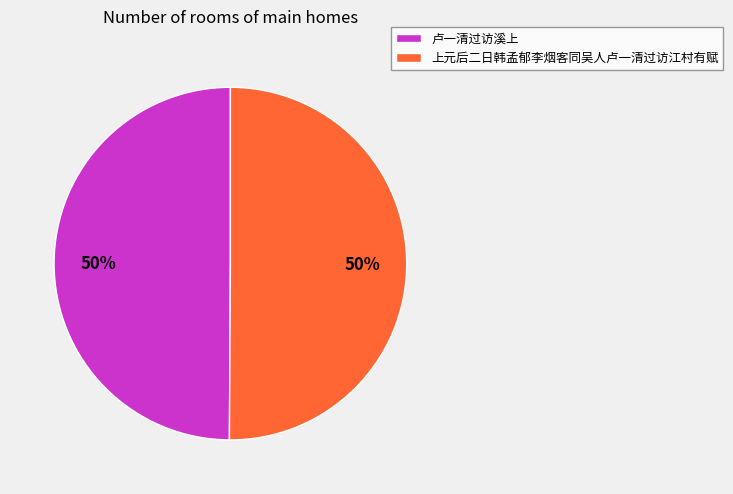

Combined, do 卢一清过访溪上 and 上元后二日韩孟郁李烟客同吴人卢一清过访江村有赋 account for over 50%?

Yes